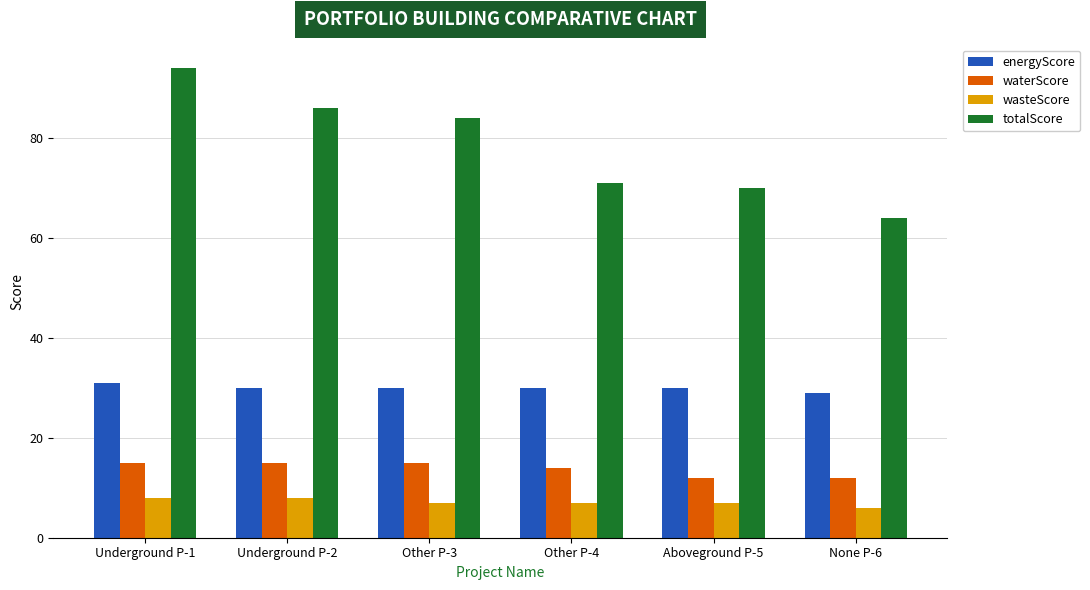

Rank the series at Underground P-2 from highest to lowest value.

totalScore, energyScore, waterScore, wasteScore